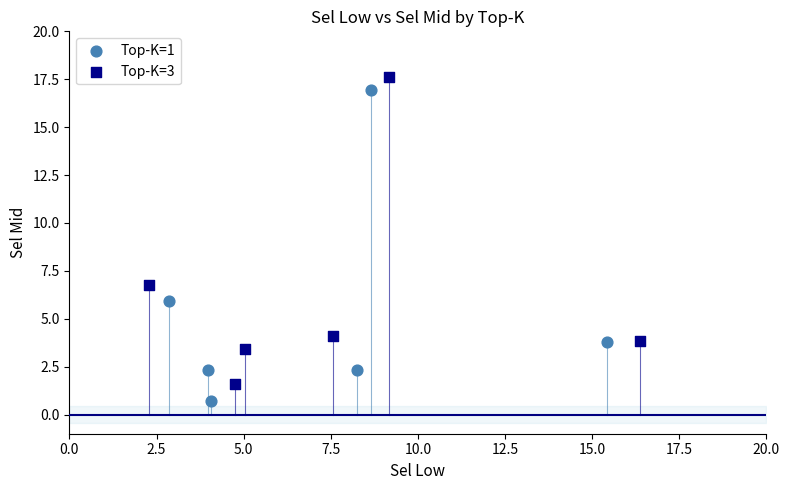

What are all the series names shown in the legend?

Top-K=1, Top-K=3